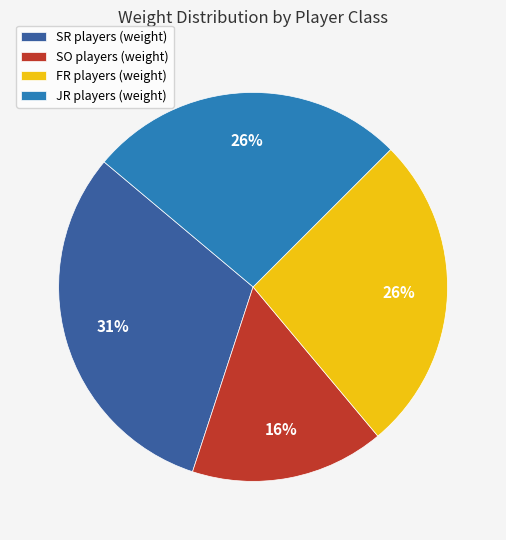

Is it true that SR players (weight) is 44% of the pie?

False